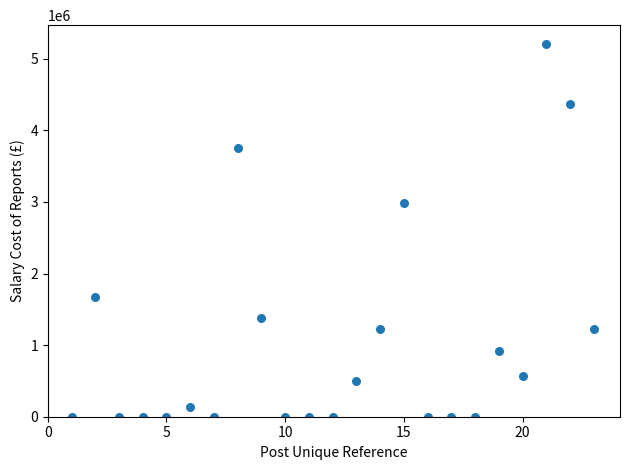

What Y value in the scatter plot is closest to 2604733?

2982850